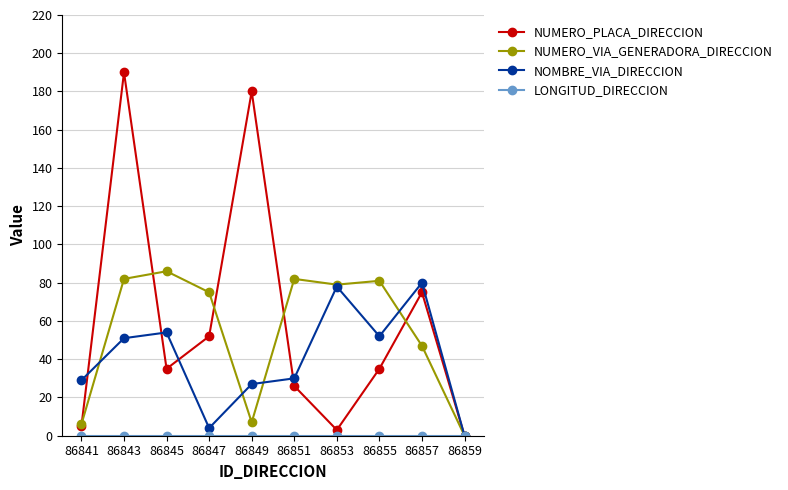

At which category is the sum across all series the highest?

86843